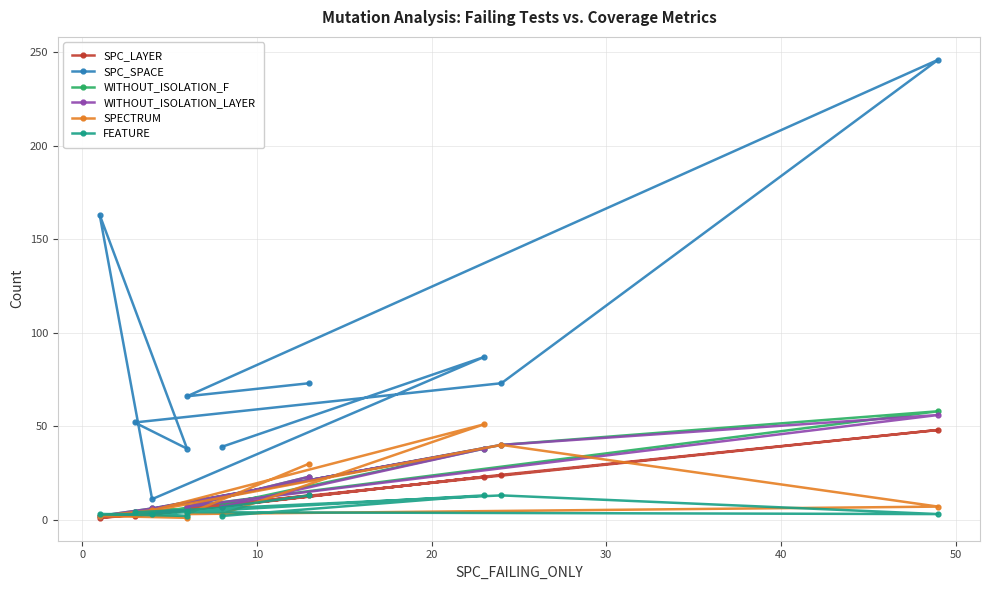

At how many categories does at least one series exceed 54?

6